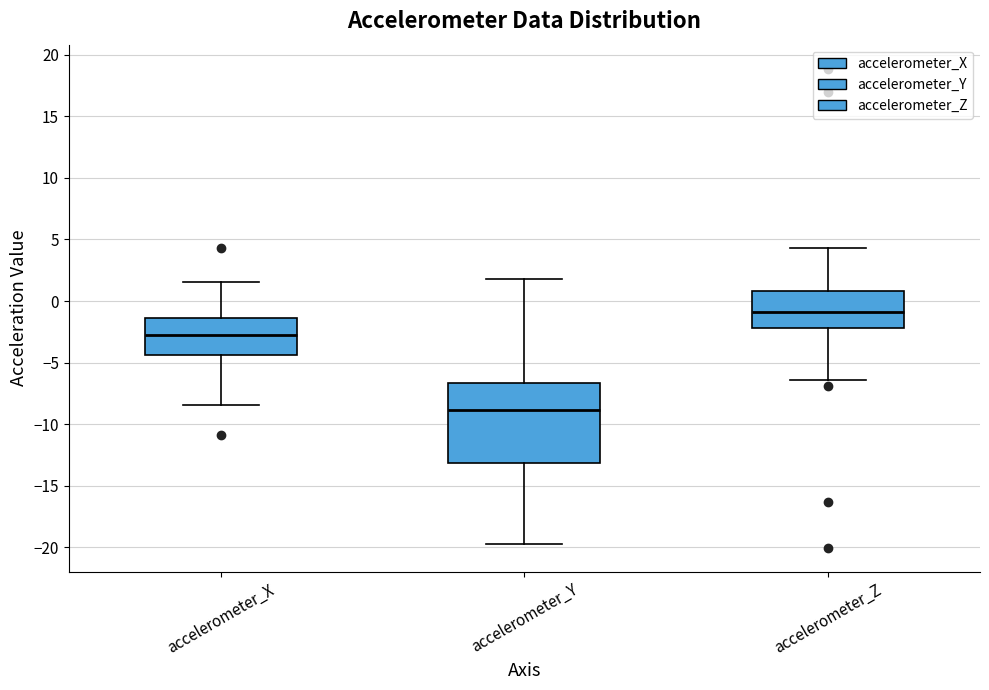

Where does the upper whisker of the box for accelerometer_Z end on the y-axis? The values are not printed on the chart, so give them approximately, as read against the axis.

4.5